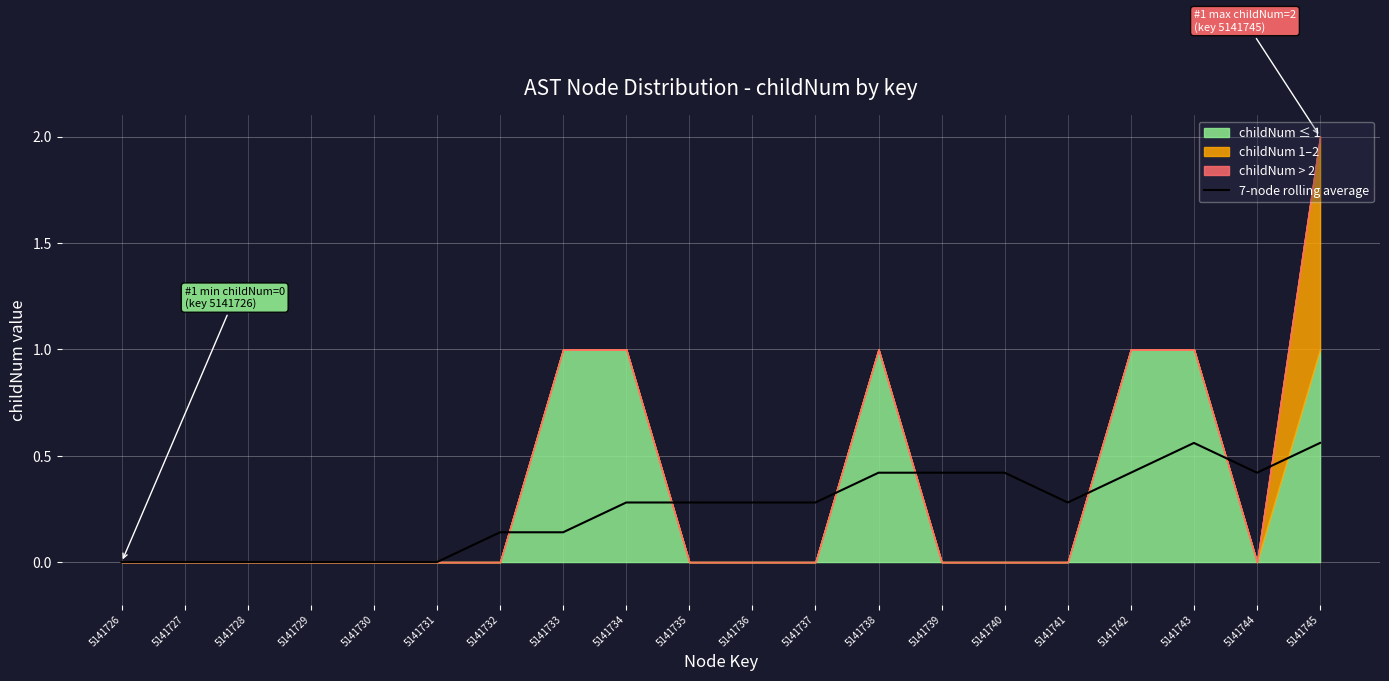

How many interior local peaks (higher than both neighbors) does the data have?

1